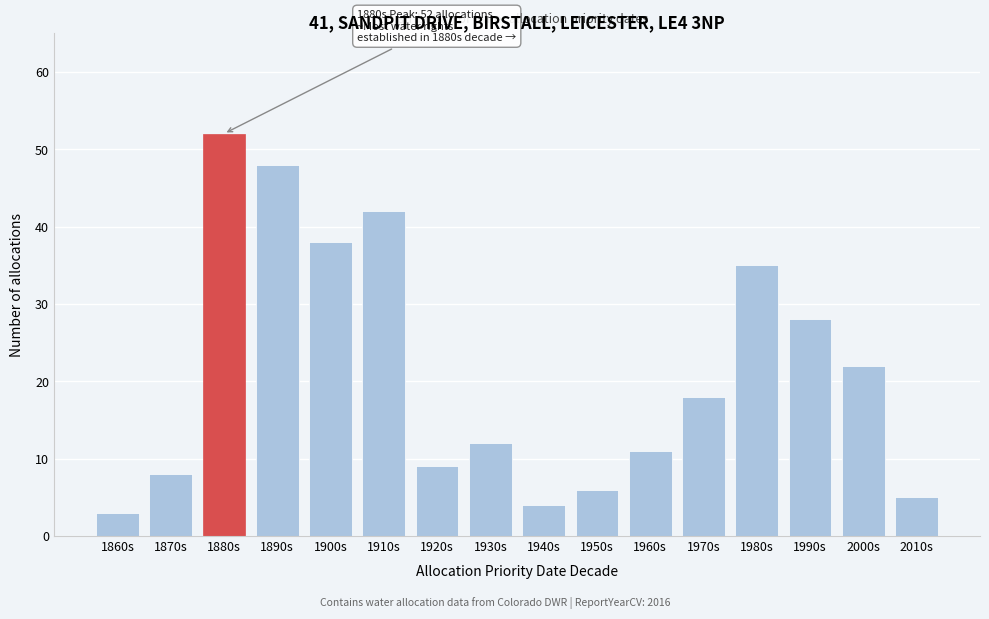

Reading right to left, list all the values displayed in this chart.

5	22	28	35	18	11	6	4	12	9	42	38	48	52	8	3